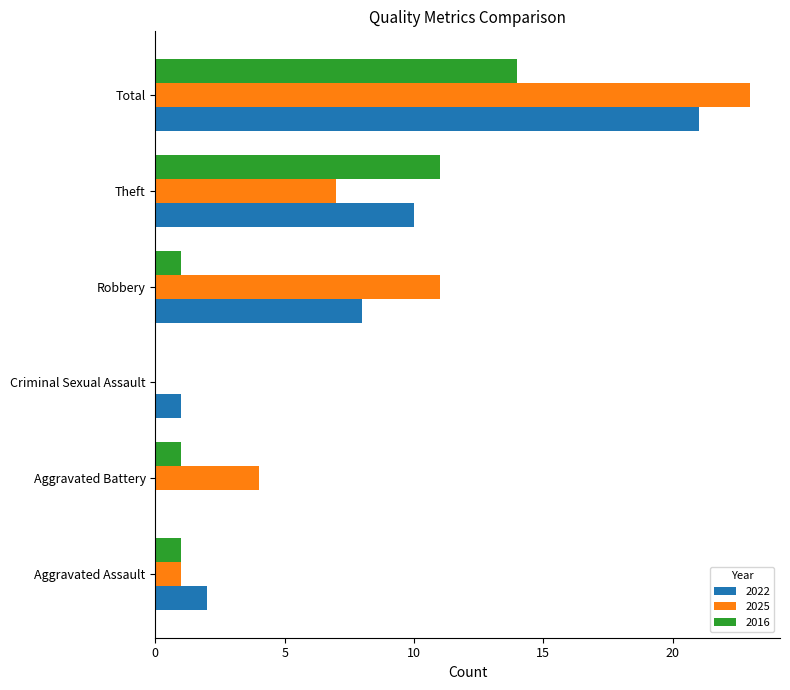

Which category has the highest value in the 2025 series?

Total